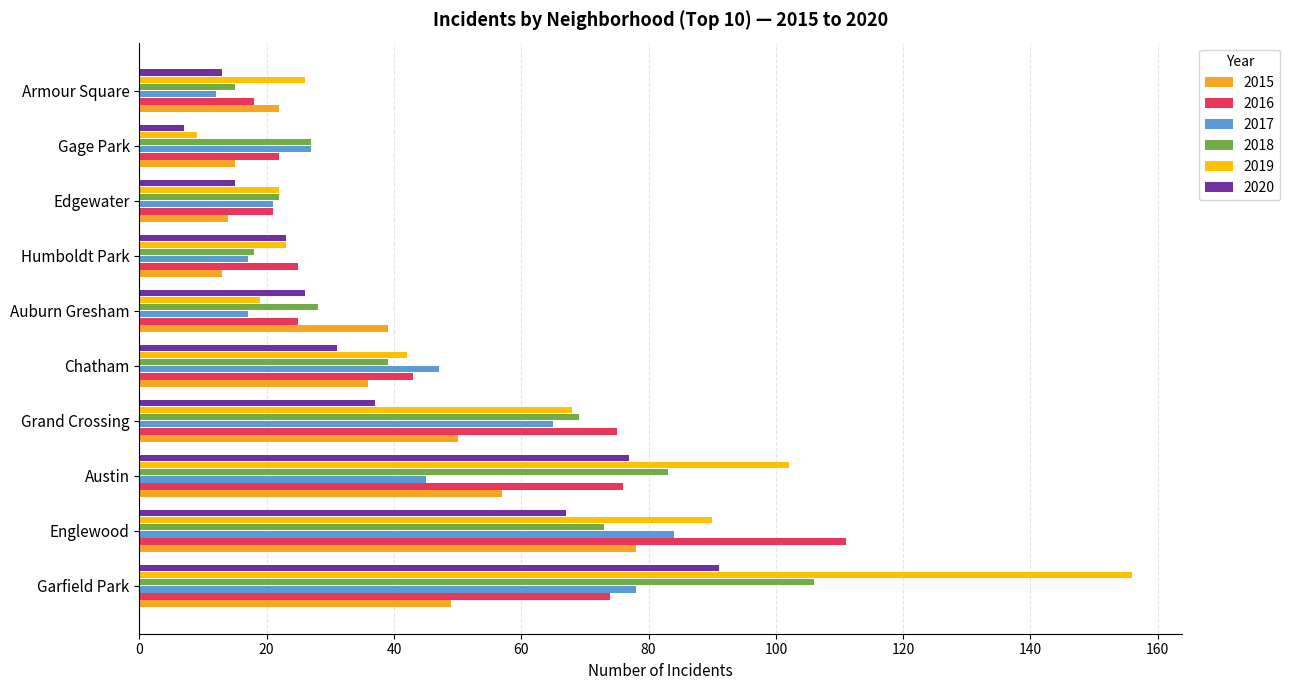

Which label corresponds to the largest value in the chart?

Garfield Park